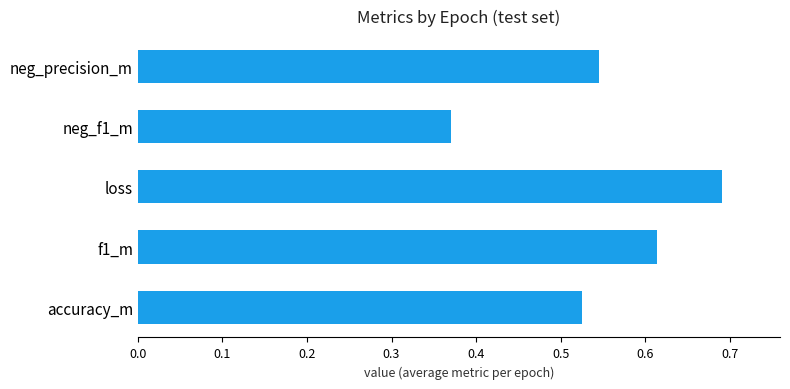

The value at neg_f1_m is 0.2. True or false?

False